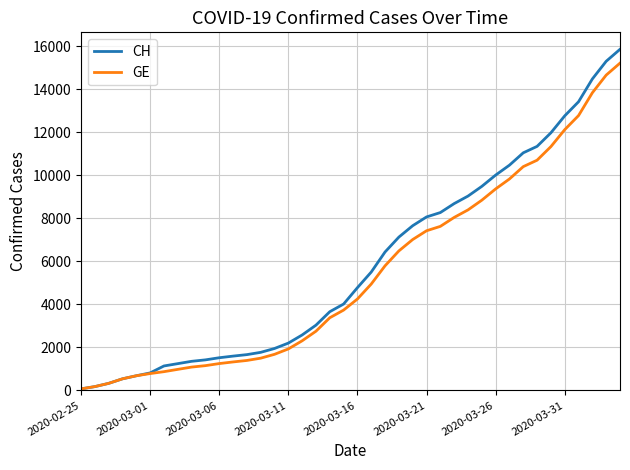

Which series has the largest range (max minus min)?

CH